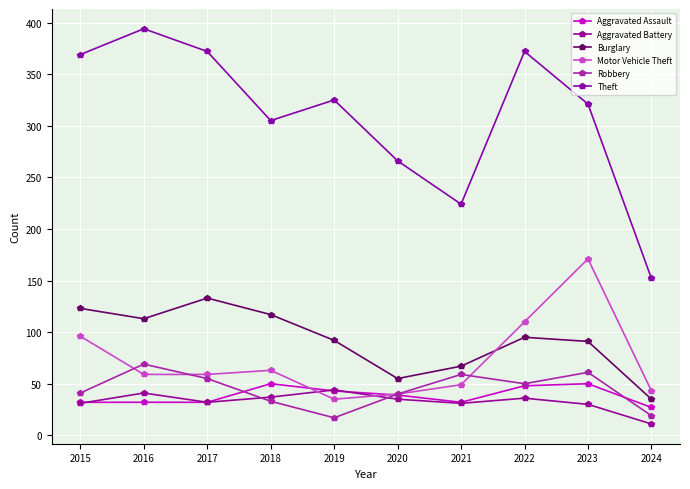

What is the sum of all Aggravated Assault values?

385